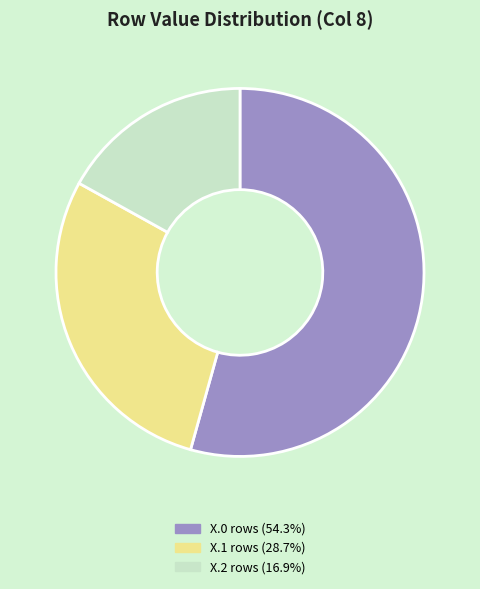

Is X.1 rows (28.7%) the majority of the pie?

No